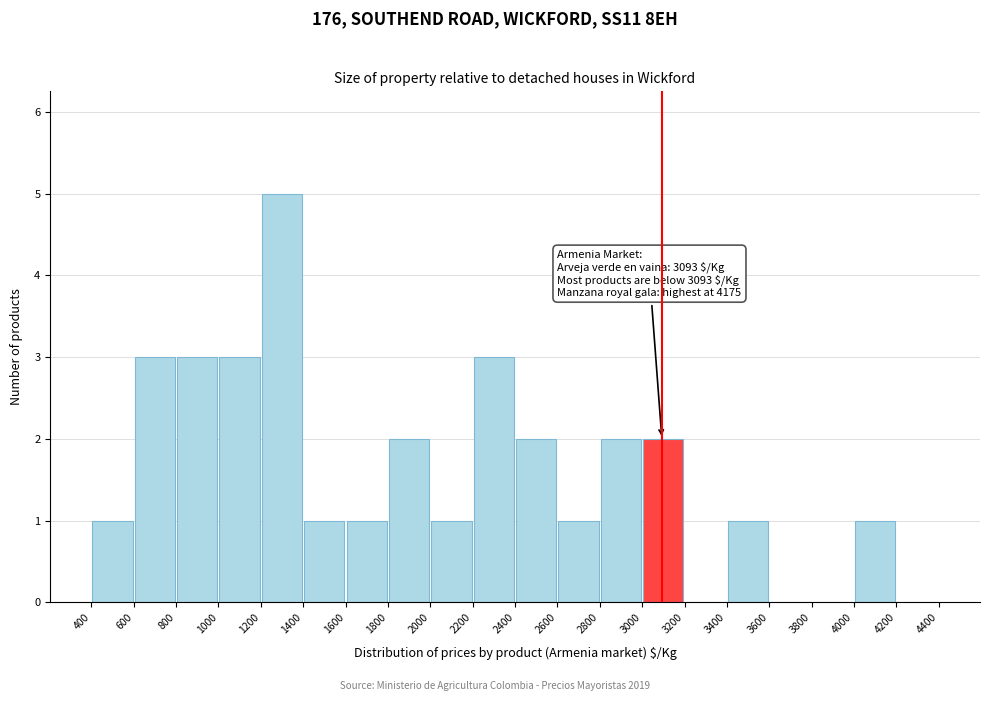

Over which range of the x-axis is the bar tallest?

1200 to 1400